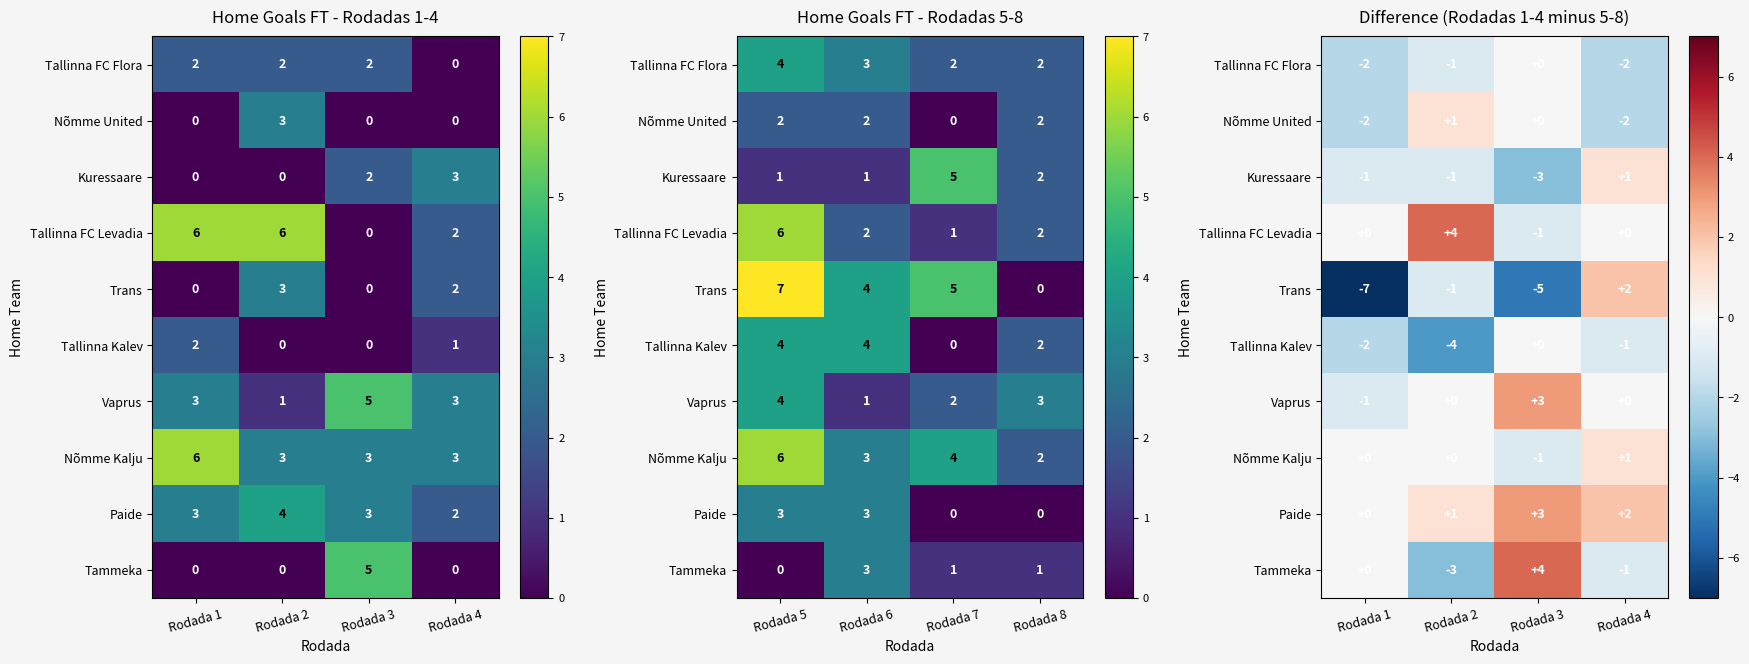

Which series has the largest range (max minus min)?

Trans